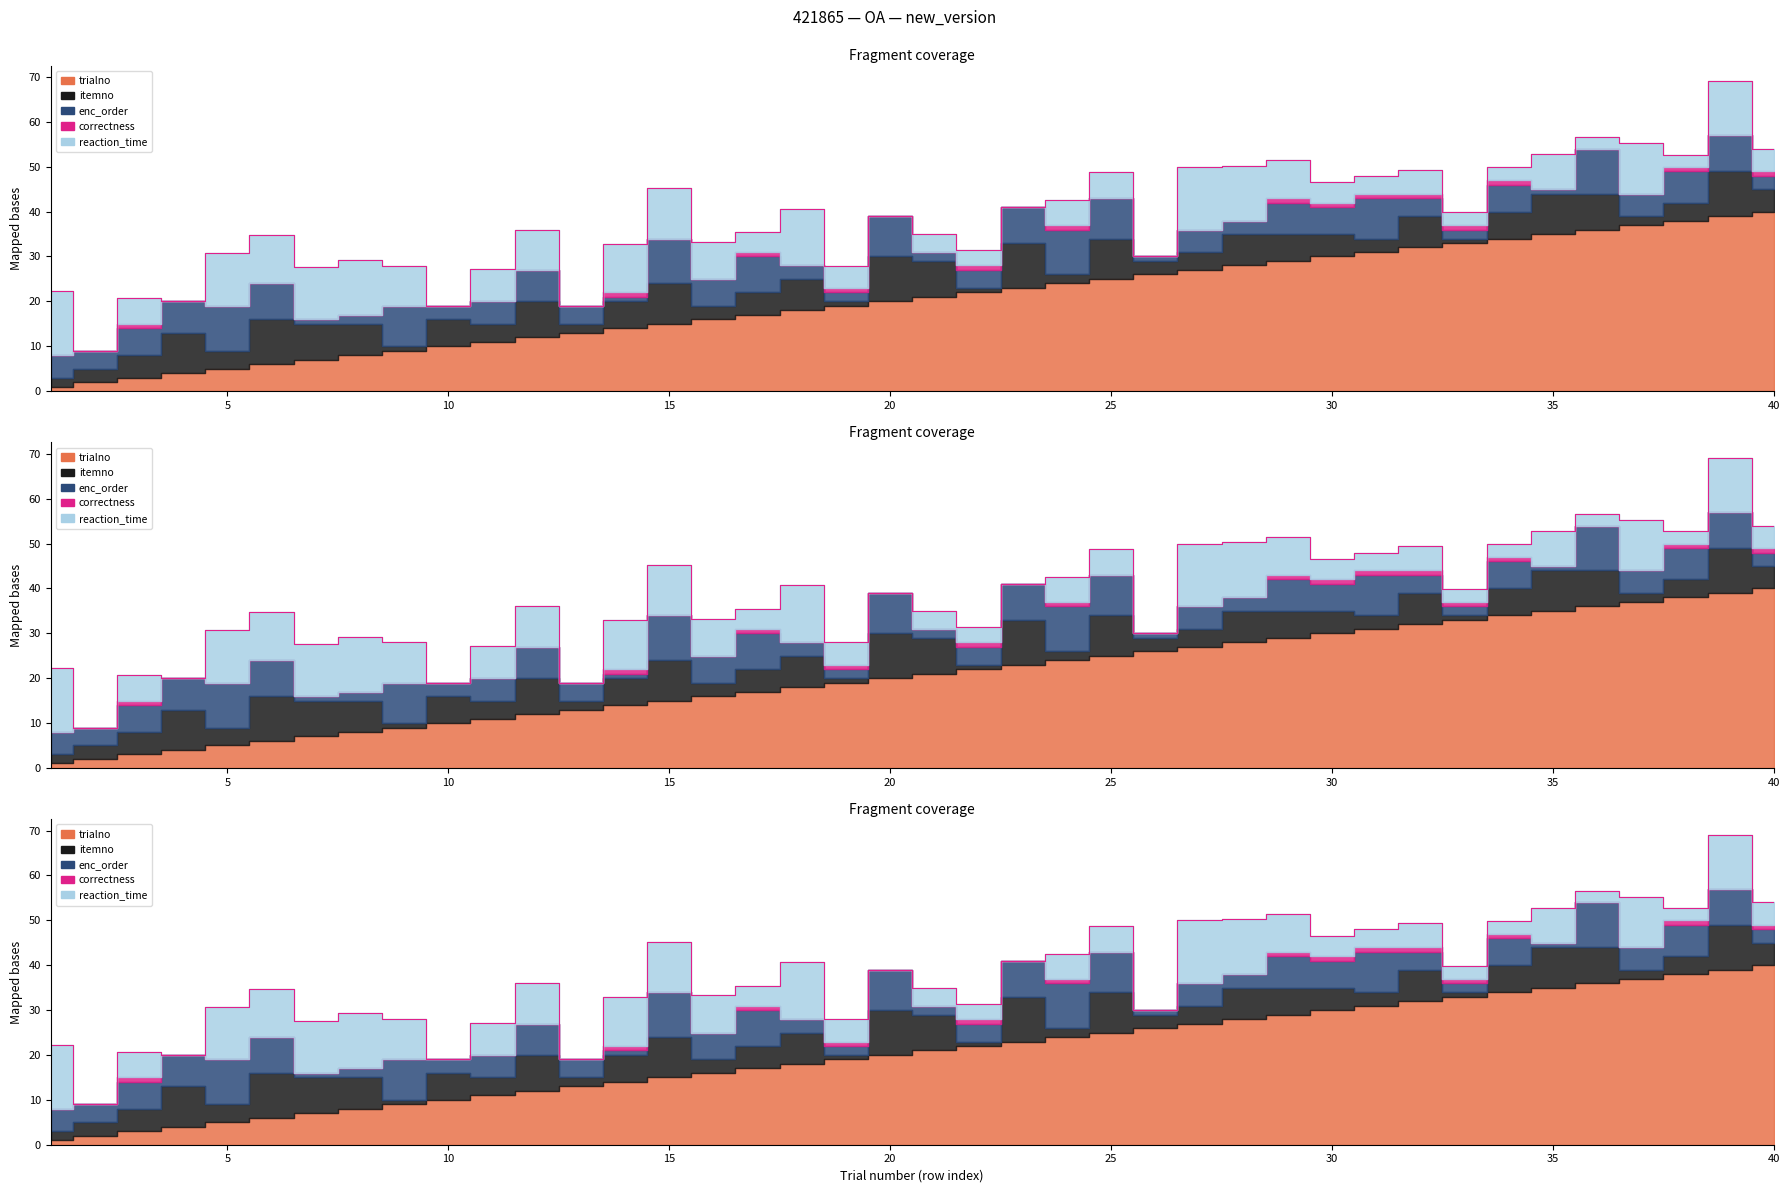

Which series ends up on top after the final intersection of reaction_time and trialno?

trialno